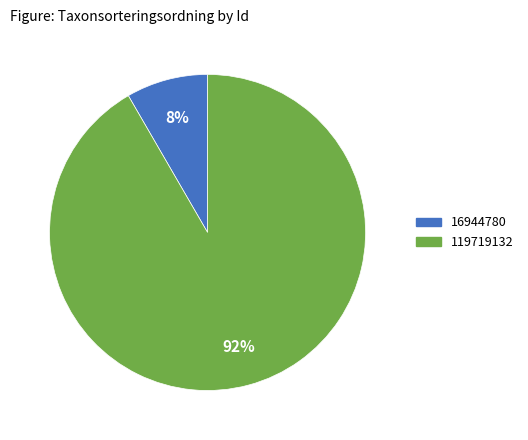

To the nearest percent, what is the combined percentage of 16944780 and 119719132?

100%